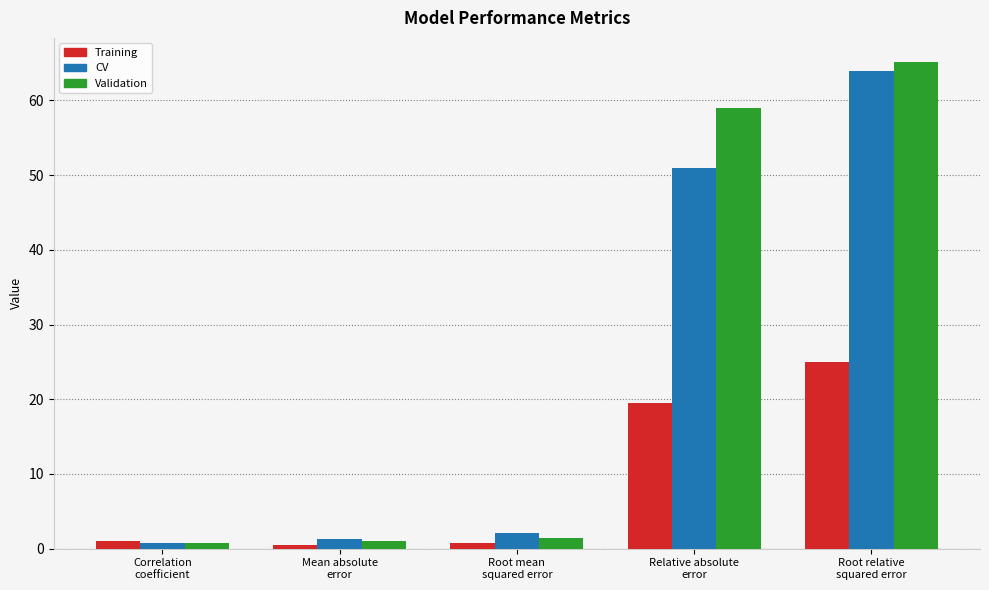

How many series are shown in this chart?

3